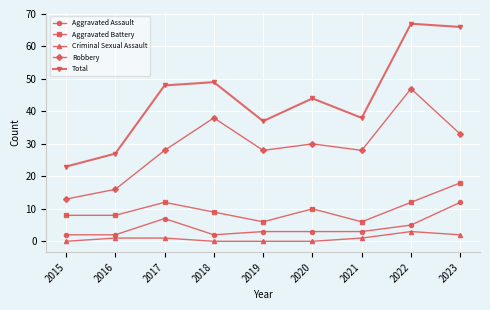

What is the sum of the Aggravated Assault values at 2022 and 2018?

7